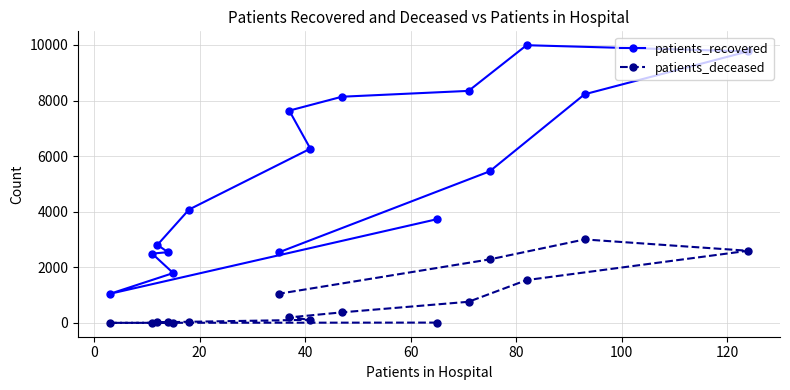

How many lines are shown in the chart?

2